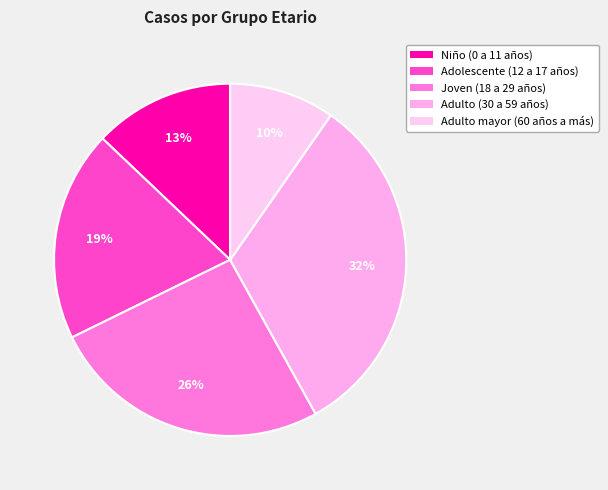

What is the ratio of the value at Adulto (30 a 59 años) to the value at Joven (18 a 29 años)?

1.2